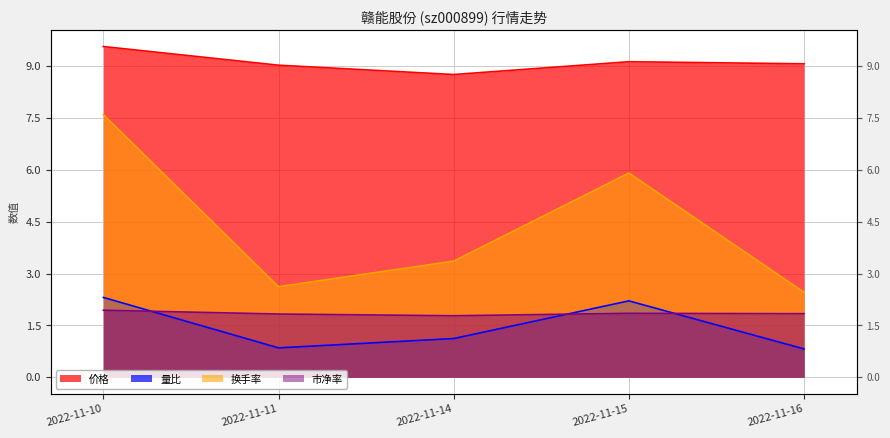

Reading left to right, extract all data points from this chart.

价格: 9.6	9.0	8.8	9.1	9.1
量比: 2.3	0.8	1.1	2.2	0.8
换手率: 7.6	2.6	3.4	5.9	2.5
市净率: 1.9	1.8	1.8	1.9	1.8